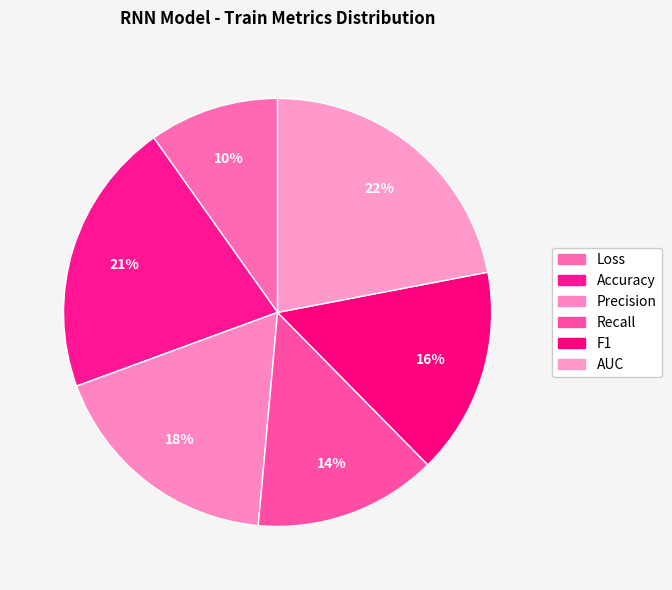

To the nearest percent, what is the combined percentage of F1 and Loss?

25%